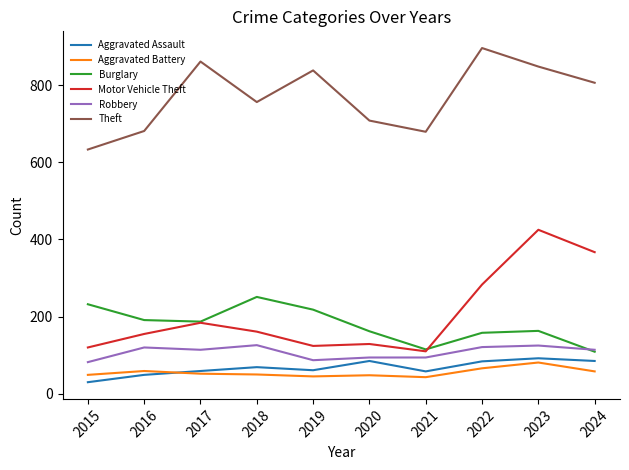

What are all the series names shown in the legend?

Aggravated Assault, Aggravated Battery, Burglary, Motor Vehicle Theft, Robbery, Theft